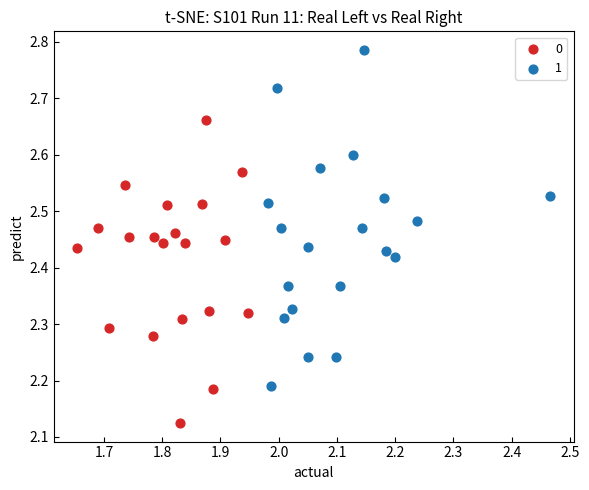

What are all the series names shown in the legend?

0, 1